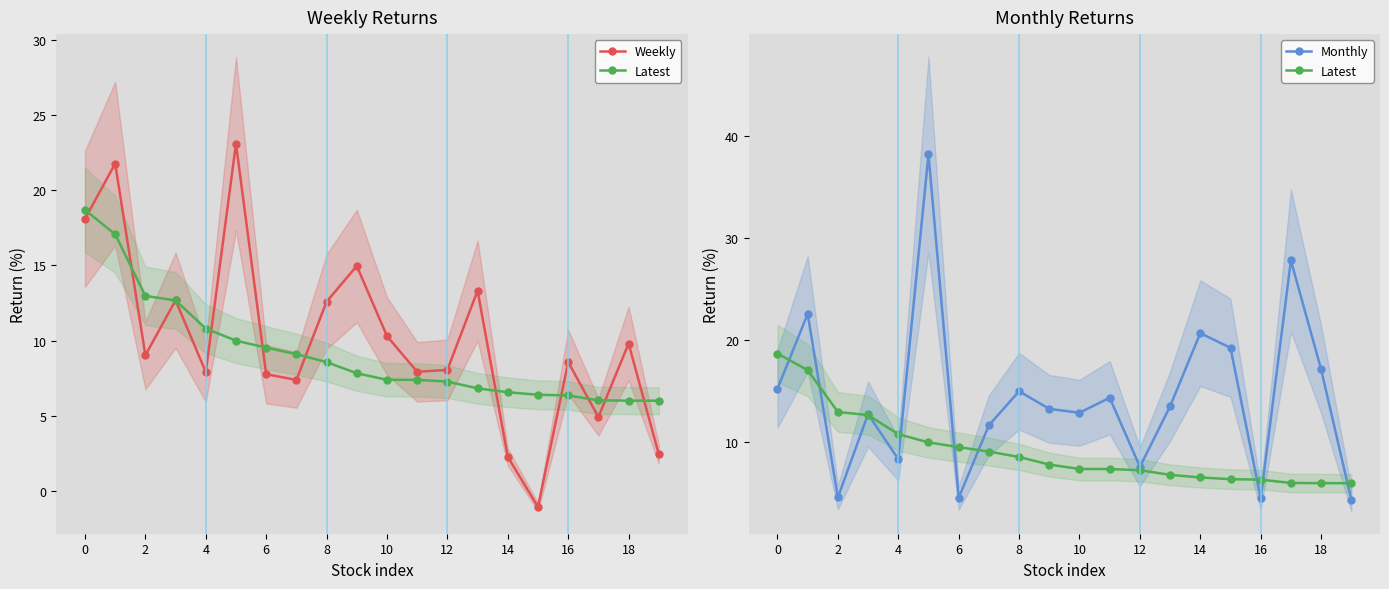

True or false: Weekly has more than 0 points higher than both neighbors.

True